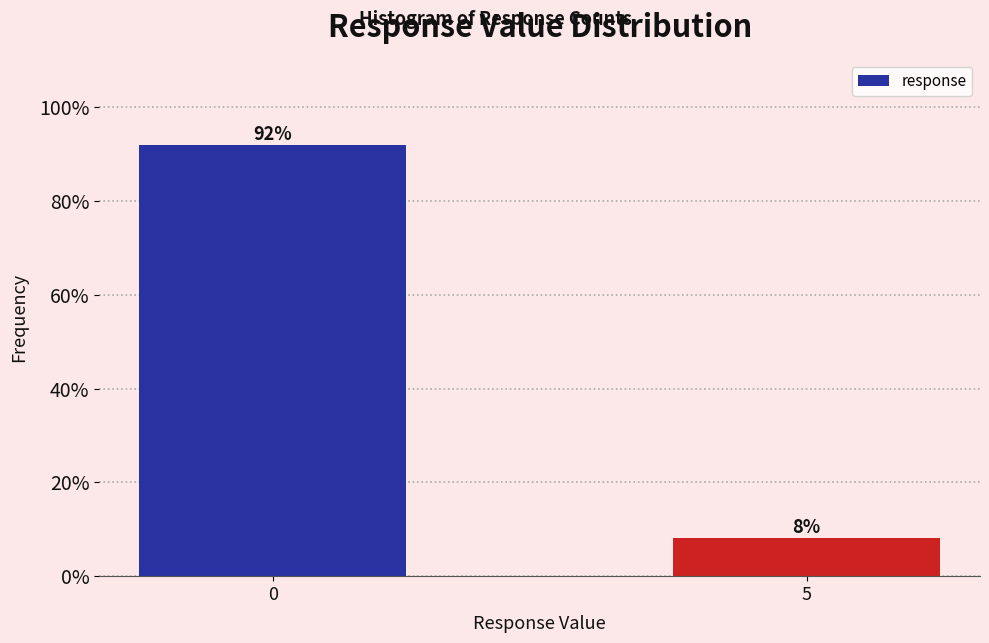

What is the minimum value shown in the chart?

8.1